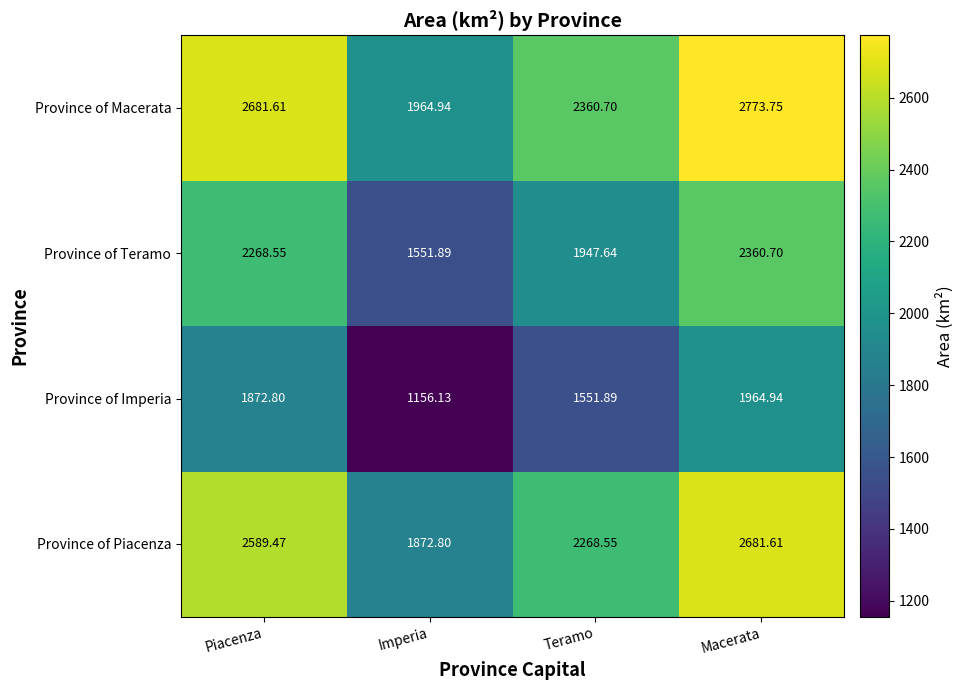

At which category does the chart reach its peak across all series?

Macerata